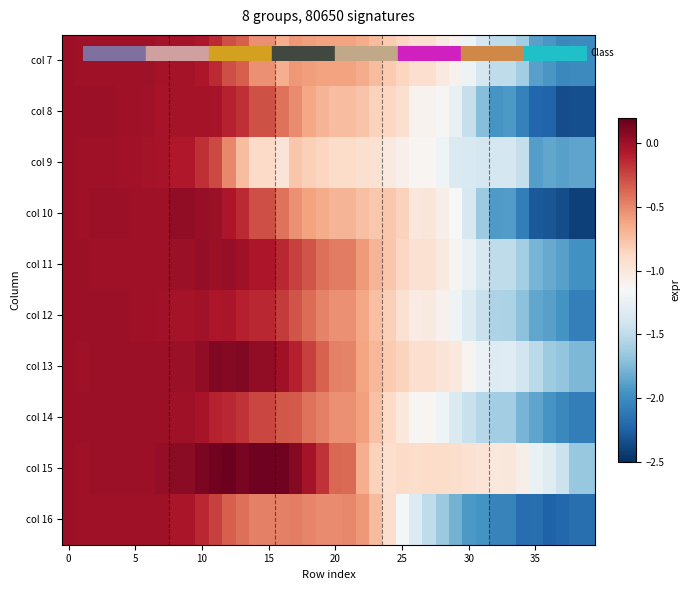

Which category has the highest value across all series?

12